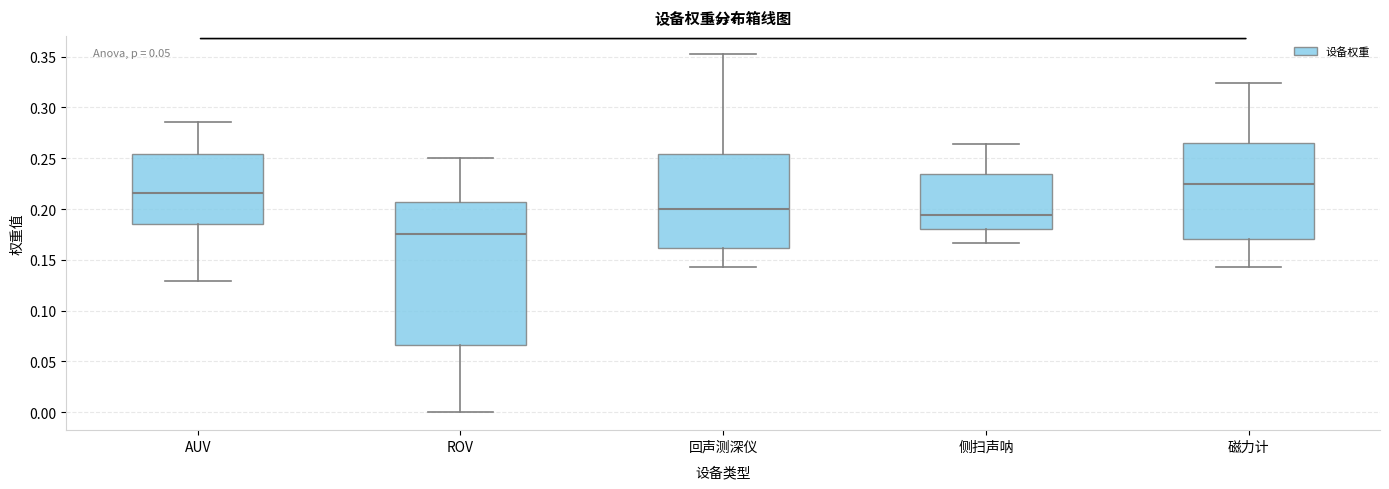

Reading left to right, read every box against the y-axis: the position of its median line, the range the box covers, and the ends of its whiskers. The values are not printed on the chart, so give them approximately, as read against the axis.

AUV: median 0.215, box 0.185 to 0.255, whiskers 0.130 to 0.285
ROV: median 0.175, box 0.065 to 0.205, whiskers 0.000 to 0.250
回声测深仪: median 0.200, box 0.160 to 0.255, whiskers 0.145 to 0.355
侧扫声呐: median 0.195, box 0.180 to 0.235, whiskers 0.165 to 0.265
磁力计: median 0.225, box 0.170 to 0.265, whiskers 0.145 to 0.325